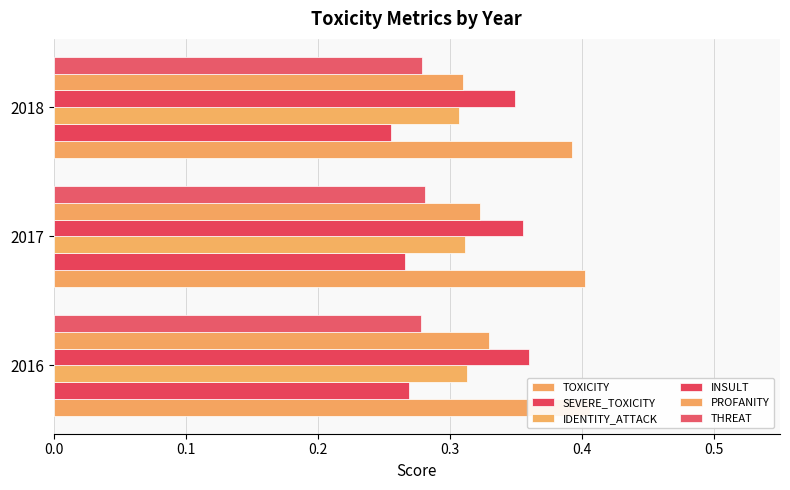

Which series has the largest range (max minus min)?

PROFANITY